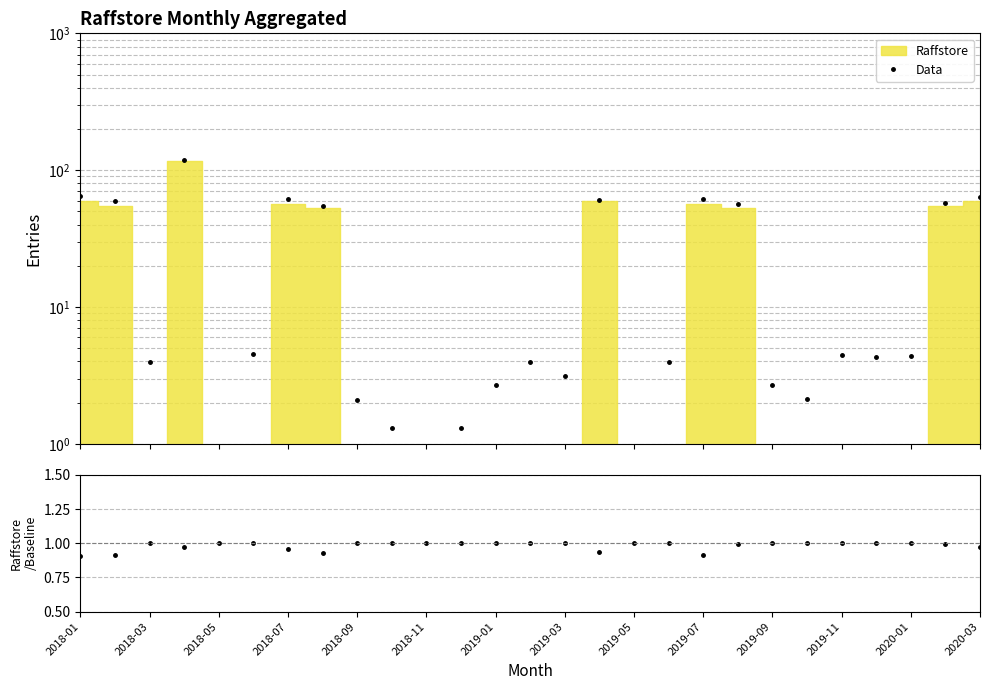

How many interior local peaks does the Data series have?

6